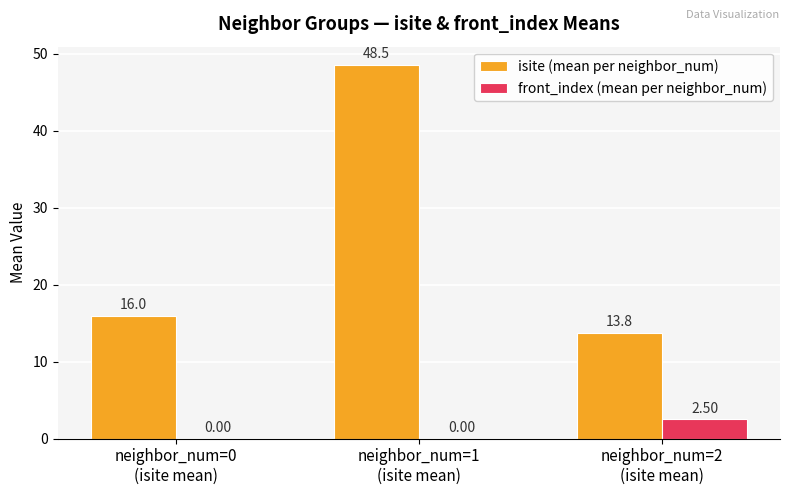

Which series has the largest total across all categories?

isite (mean per neighbor_num)